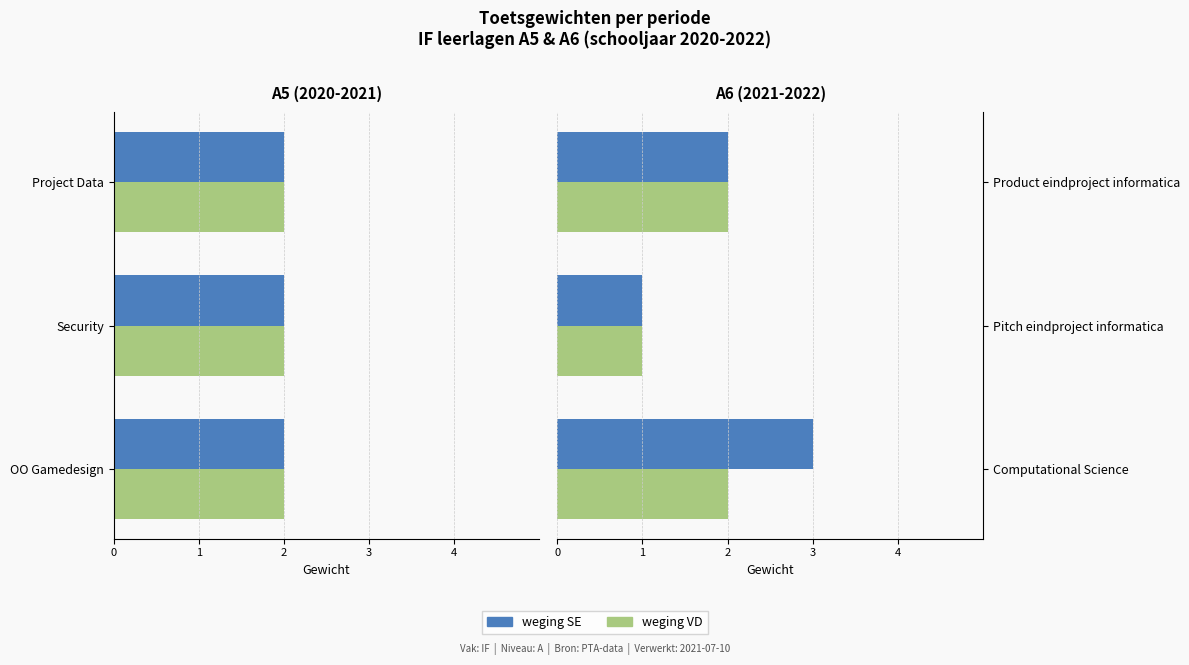

True or false: weging SE has a value of 2 at Product eindproject informatica.

True